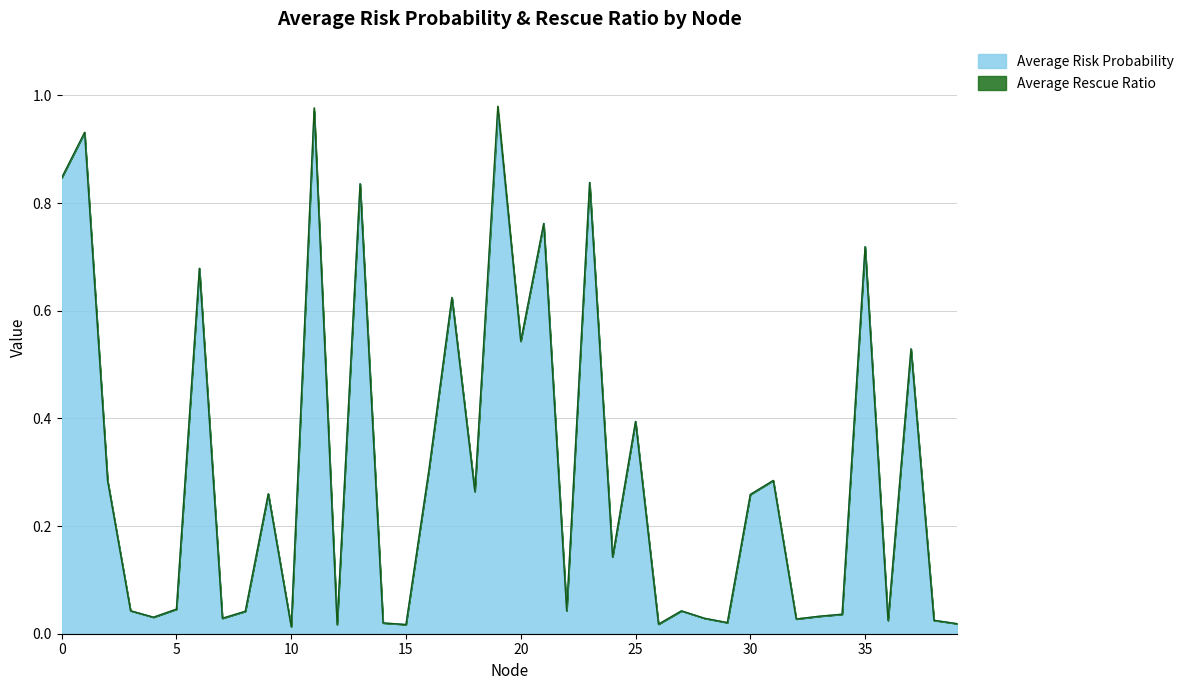

True or false: there are more than 0 points higher than both neighbors.

True